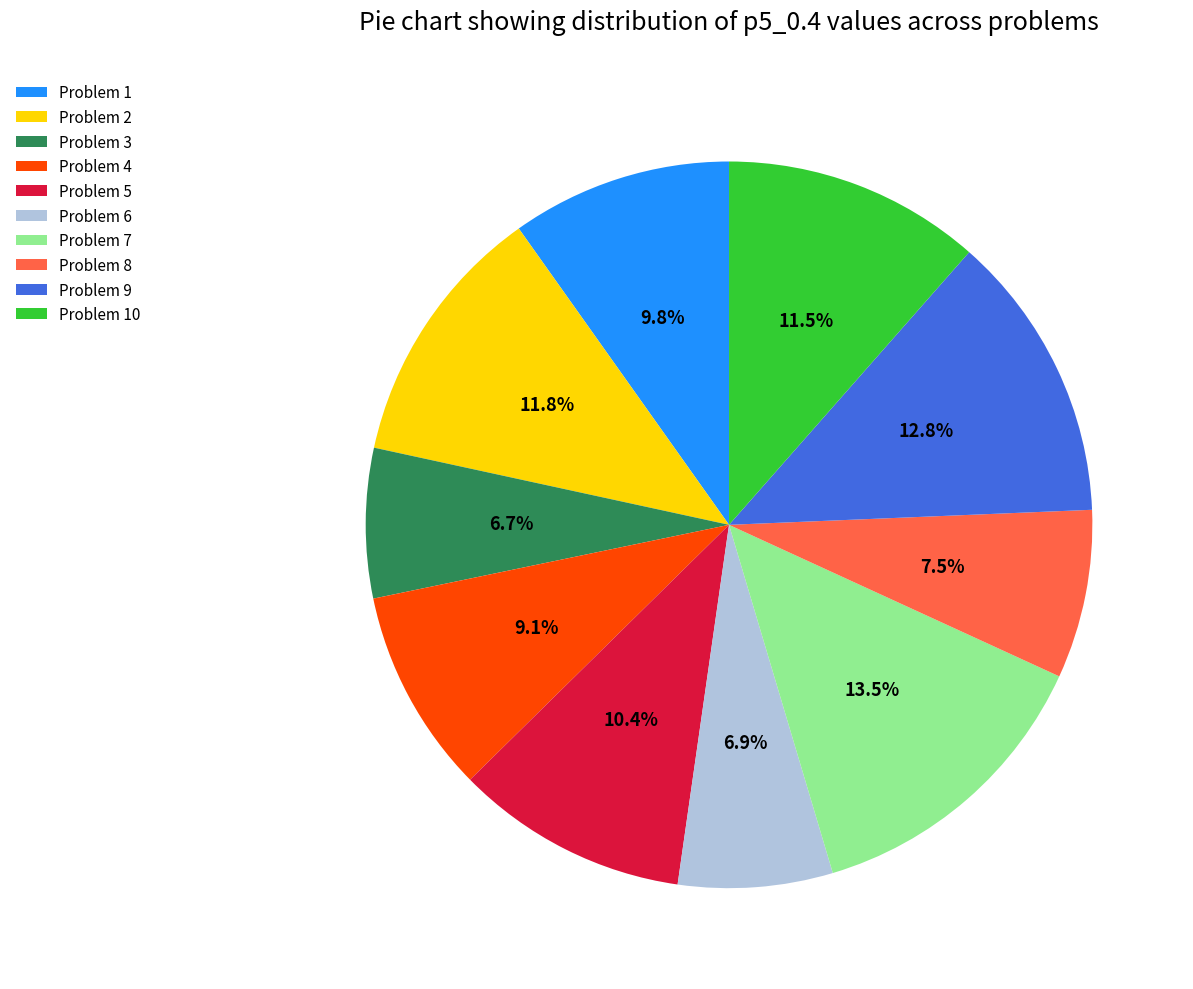

To the nearest percent, what is the average slice percentage?

10%